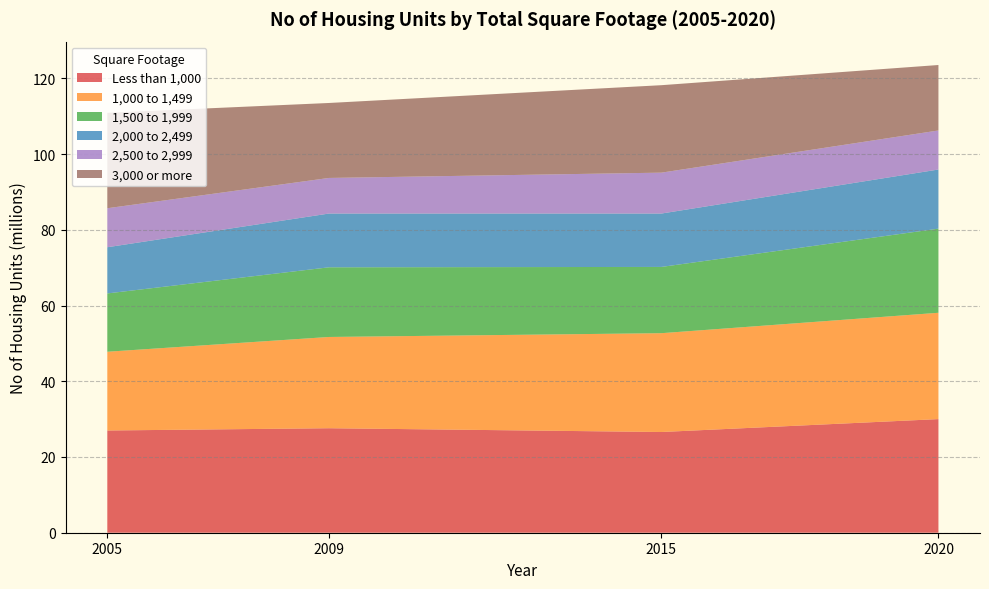

Reading right to left, extract all data points from this chart.

Less than 1,000: 30.0	26.6	27.6	27.0
1,000 to 1,499: 28.1	26.1	24.1	20.8
1,500 to 1,999: 22.2	17.5	18.4	15.4
2,000 to 2,499: 15.6	14.1	14.2	12.2
2,500 to 2,999: 10.3	10.8	9.4	10.3
3,000 or more: 17.3	23.1	19.8	25.2